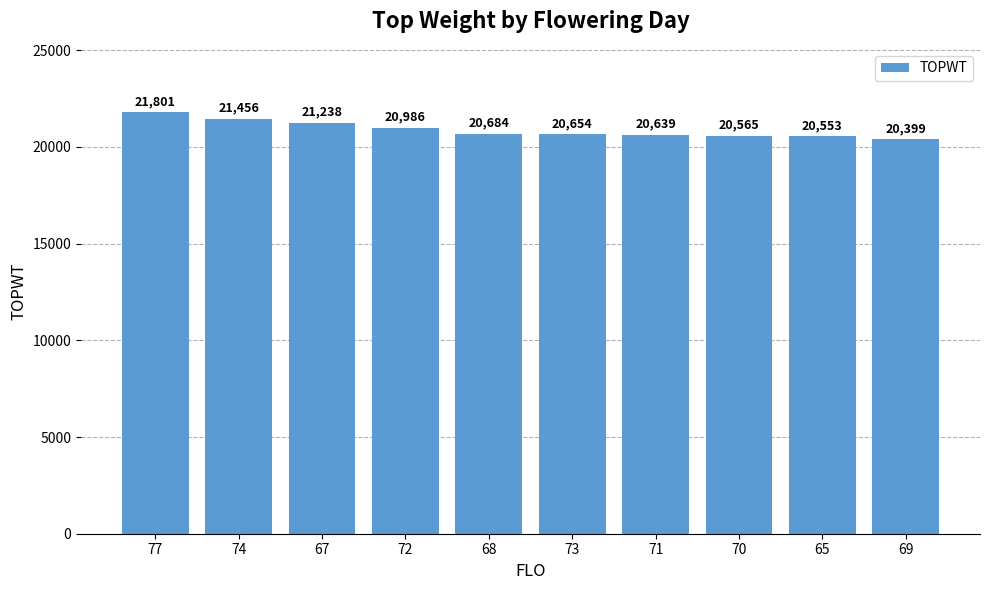

What is the average value?

20898